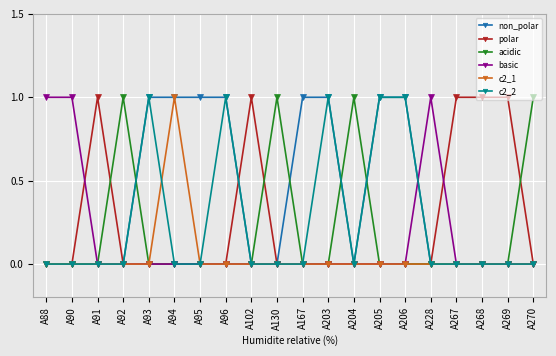

Which series has the largest total across all categories?

non_polar